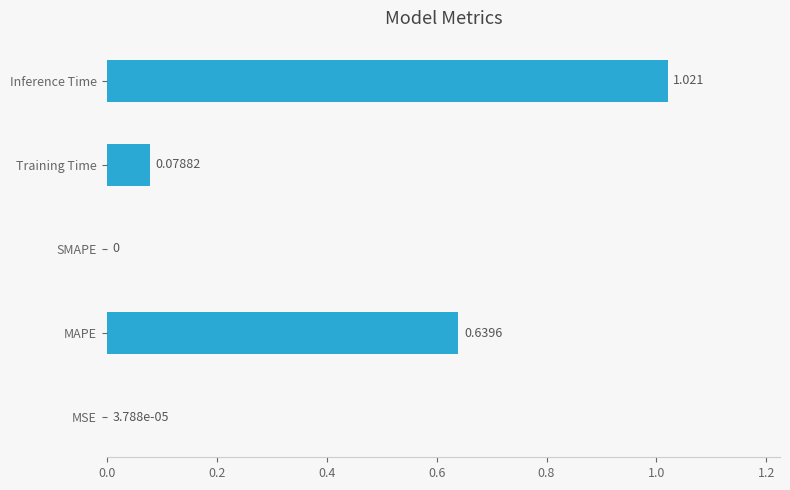

How many data points does each series have?

5